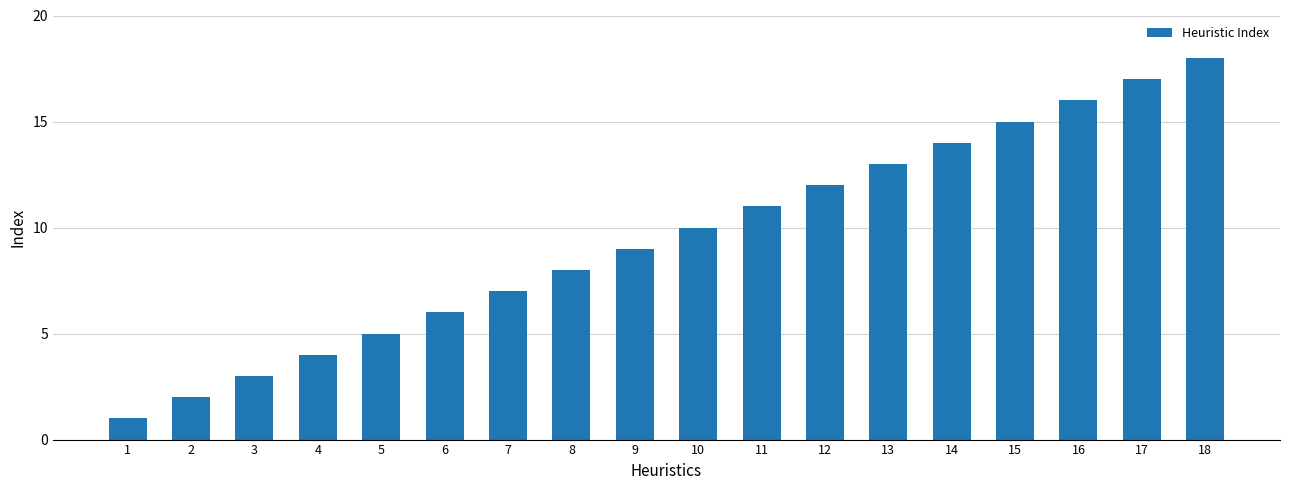

Are the bars grouped side by side (vs. stacked)?

No